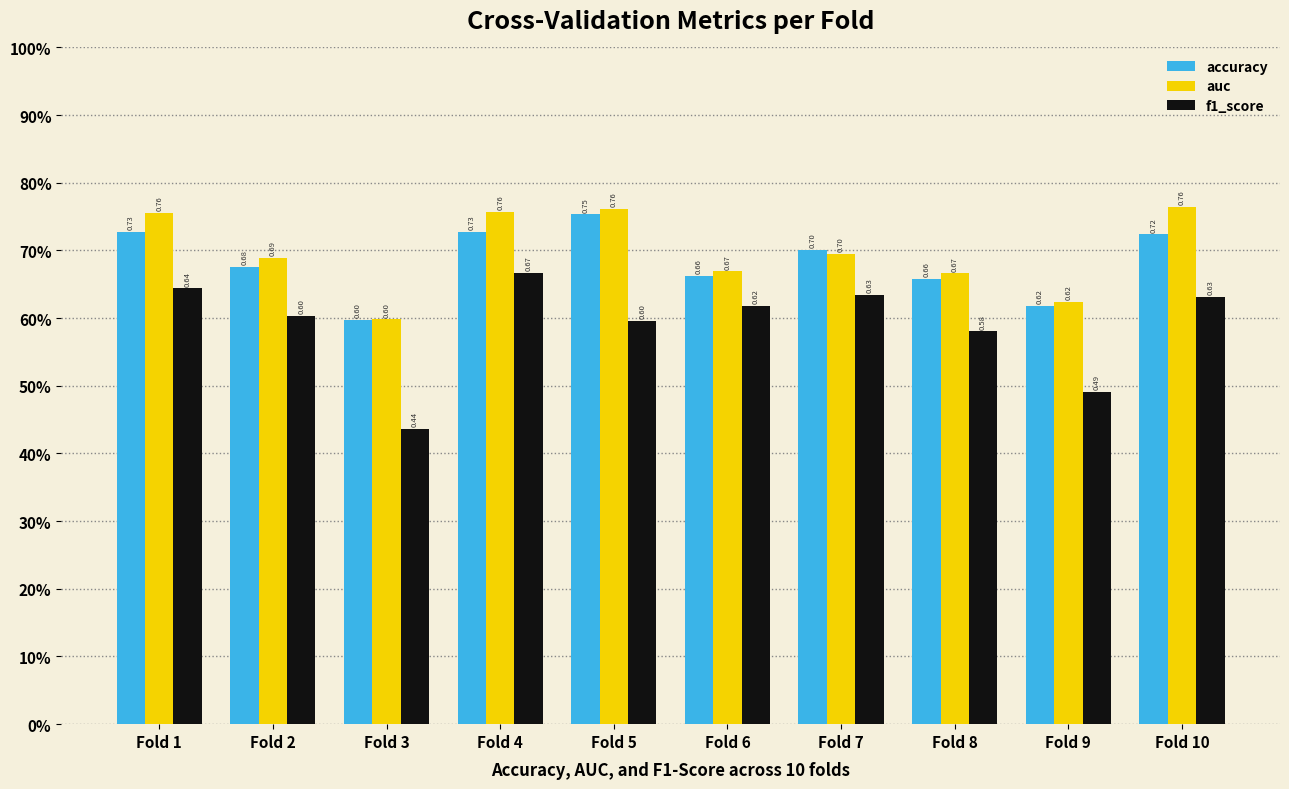

The value of accuracy at Fold 4 is 0.5. True or false?

False